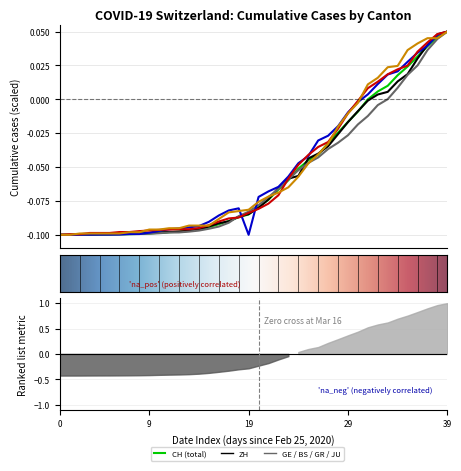

How many lines are shown in the chart?

6